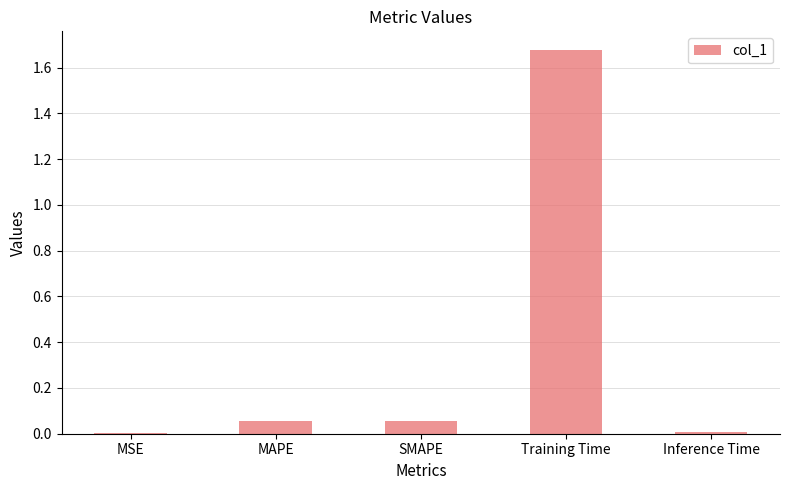

What is the change in value from SMAPE to Training Time?

+1.6